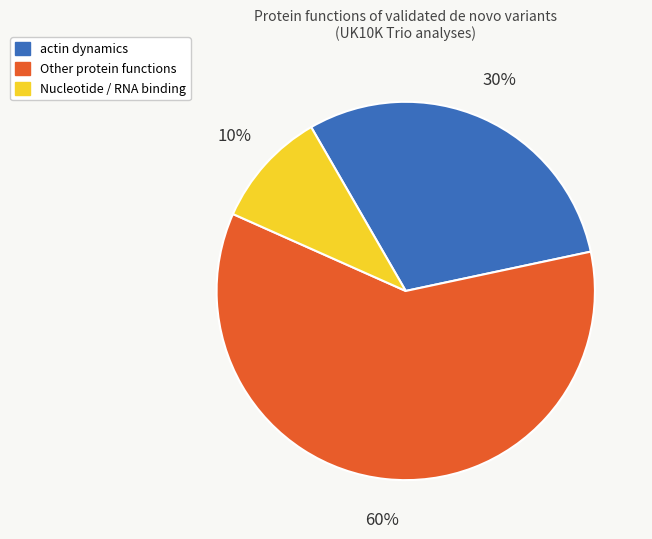

Does any single category account for the majority?

Yes